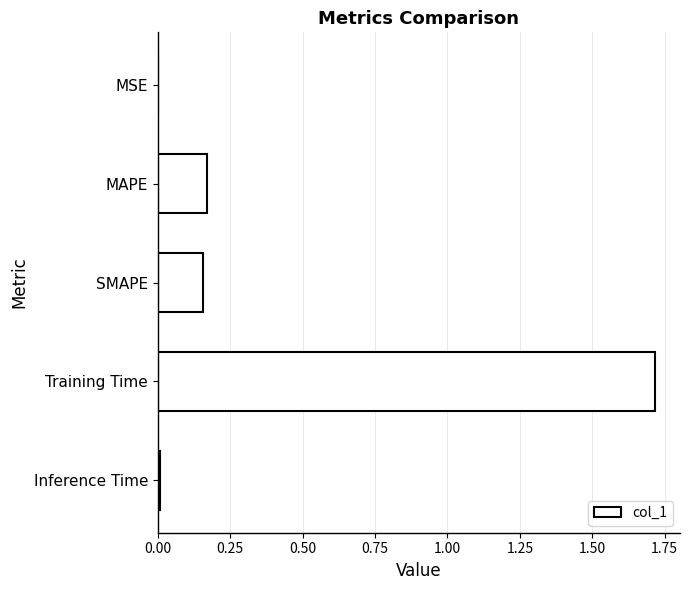

At which category does the chart reach its peak across all series?

Training Time